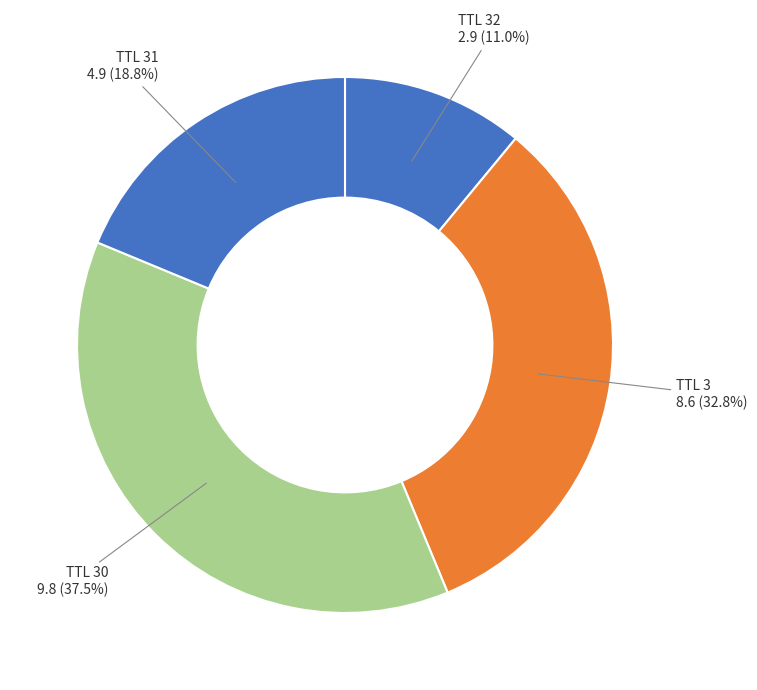

Which category has the biggest portion of the pie?

TTL 30